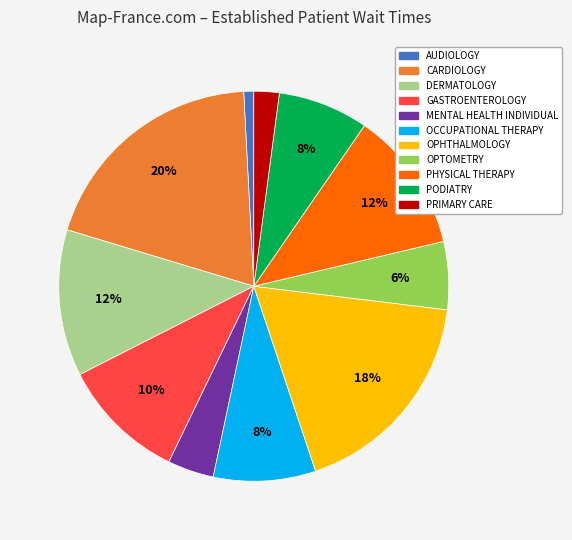

Is there any slice that represents more than half of the pie?

No